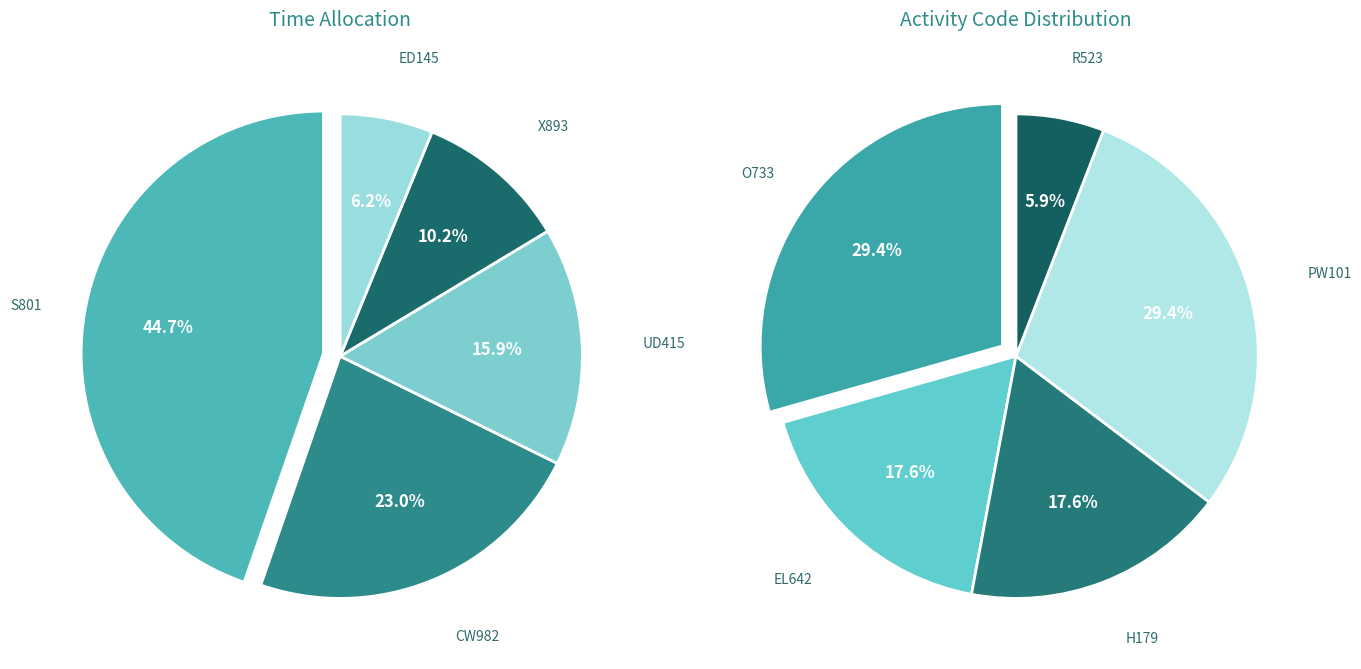

Between H179 and CW982, which is larger?

CW982